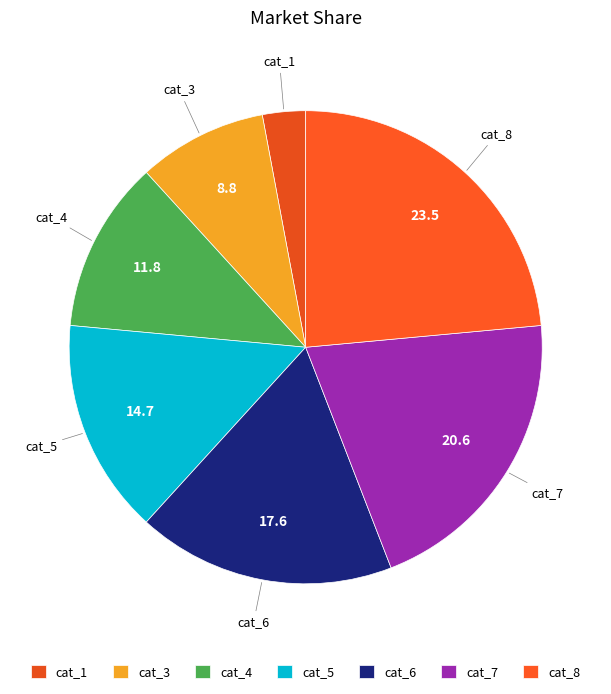

Count the number of slices in the pie.

7